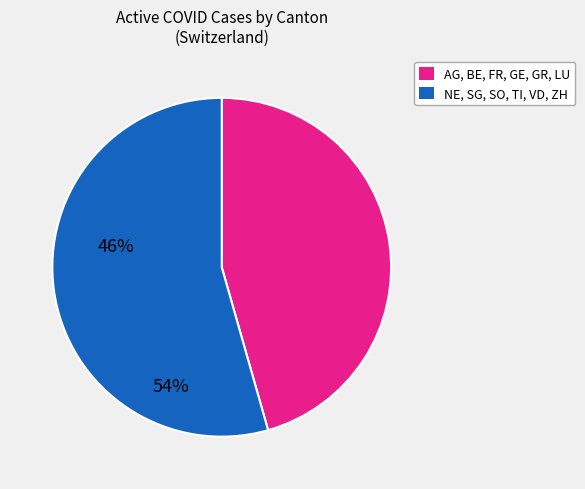

Does any single category account for the majority?

Yes